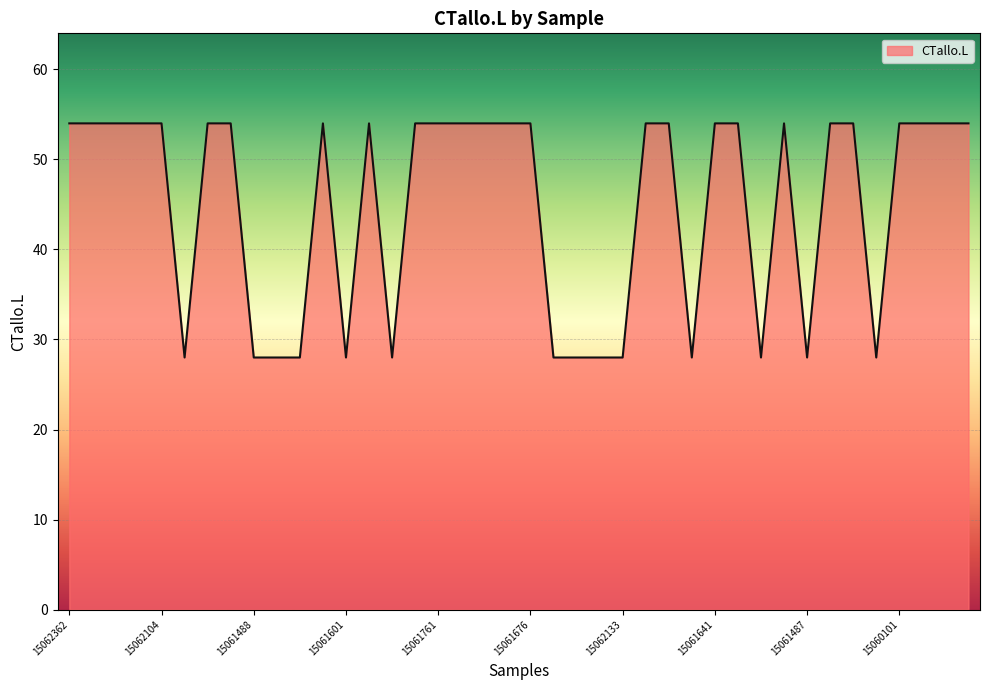

What is the minimum value shown in the chart?

28